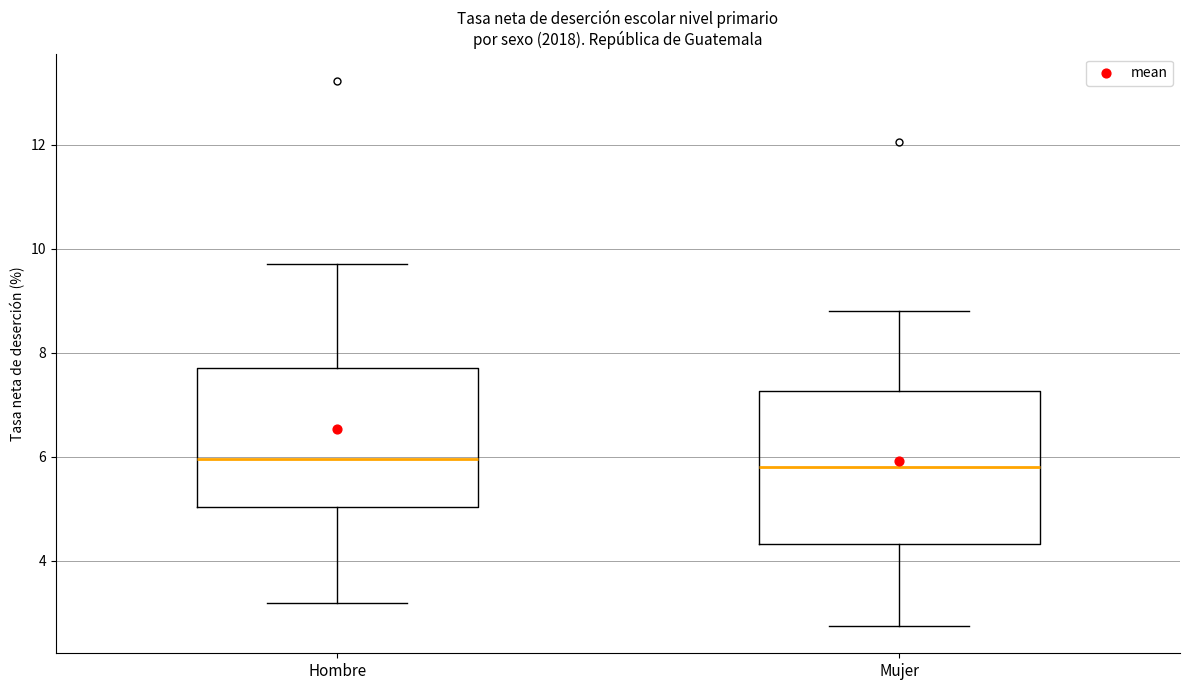

Reading left to right, read every box against the y-axis: the position of its median line, the range the box covers, and the ends of its whiskers. The values are not printed on the chart, so give them approximately, as read against the axis.

Hombre: median 6.0, box 5.0 to 7.6, whiskers 3.2 to 9.8
Mujer: median 5.8, box 4.4 to 7.2, whiskers 2.8 to 8.8